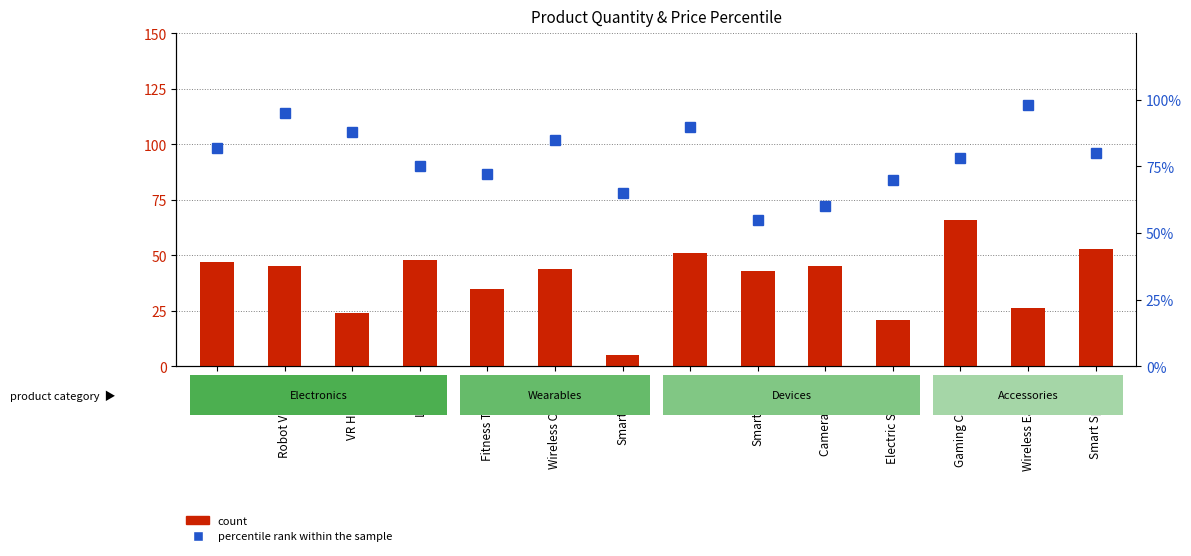

At which label does percentile rank within the sample first exceed 80?

Drone